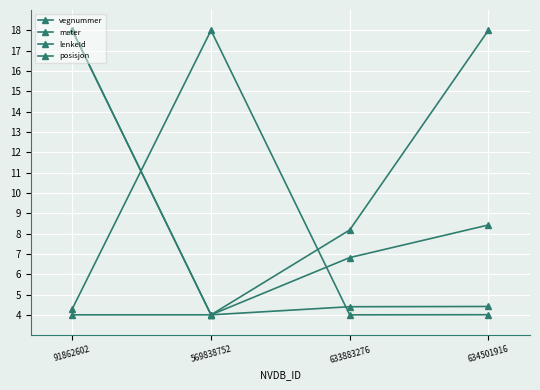

Count the number of data series in this chart.

4